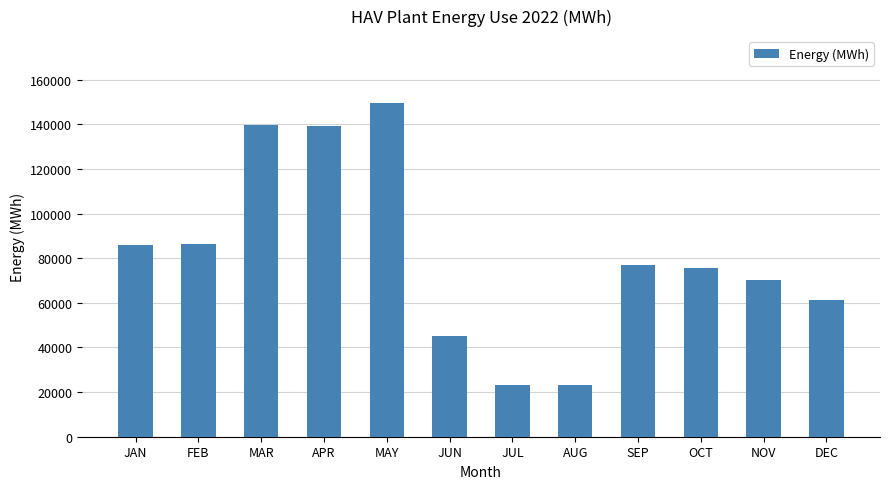

The chart shows a value of 139616 at MAR. True or false?

True